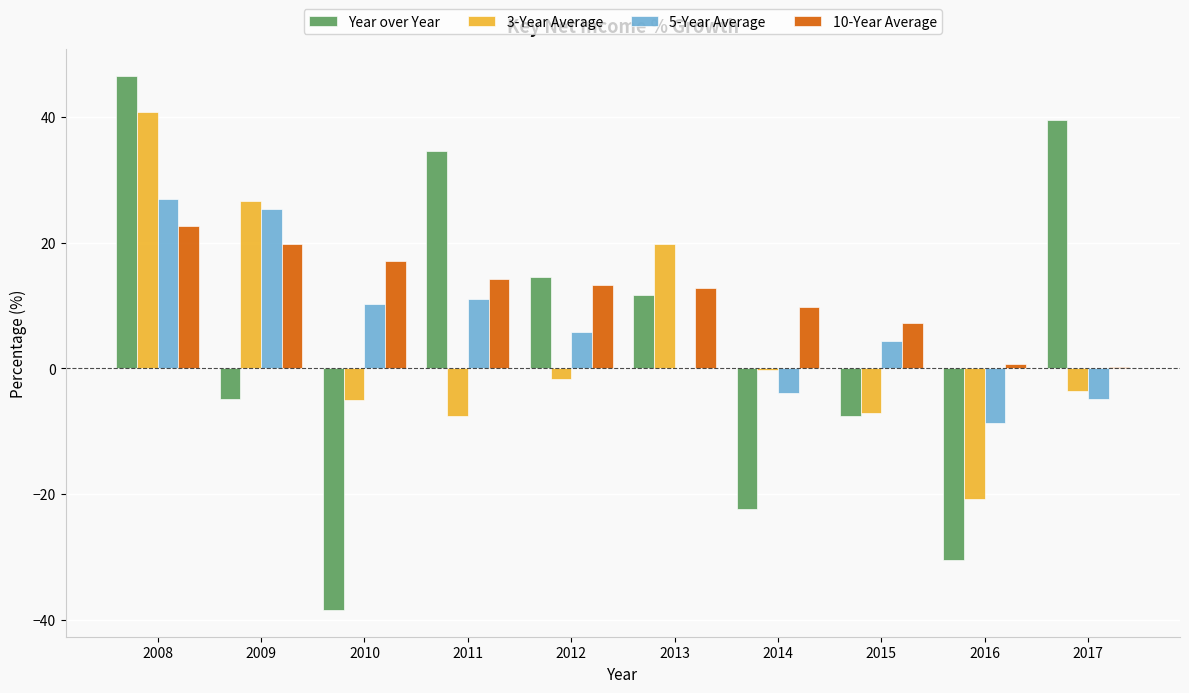

What is the greatest value displayed?

46.5